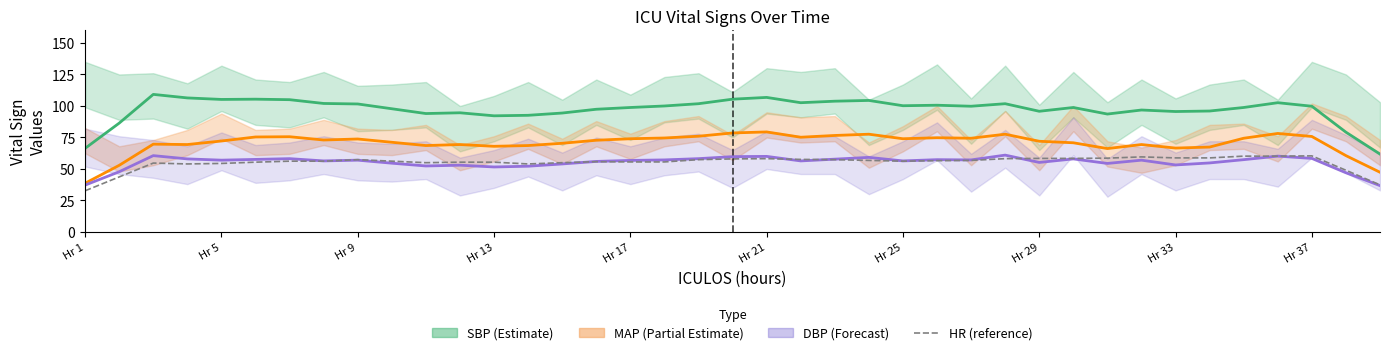

At which category does MAP (Partial Estimate) reach its first local valley?

Hr 13